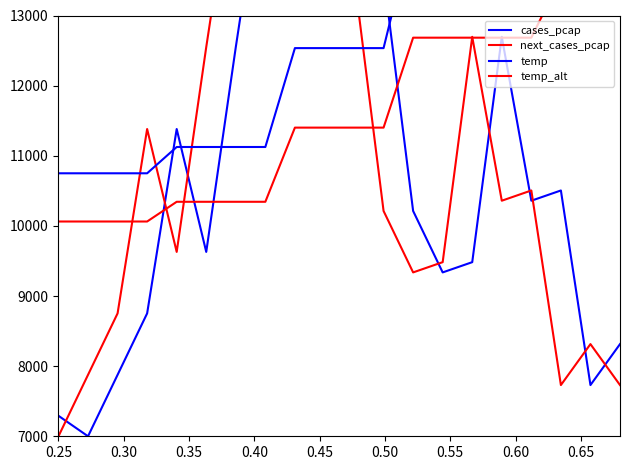

True or false: temp_alt has more than 1 interior local peaks.

False